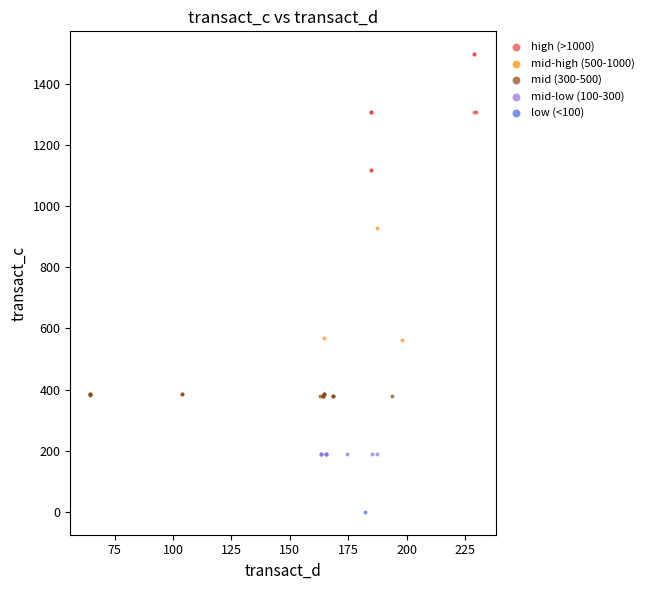

What are all the series names shown in the legend?

high (>1000), mid-high (500-1000), mid (300-500), mid-low (100-300), low (<100)